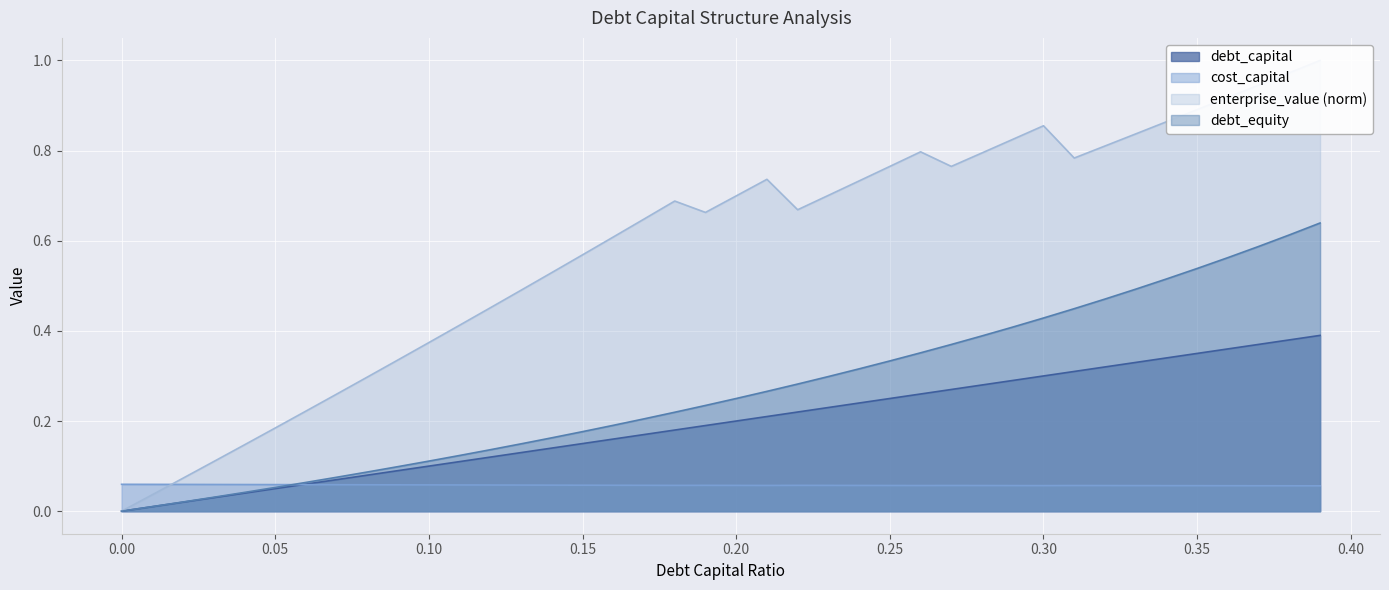

What is the difference between the highest and lowest values at 0.22?

0.6